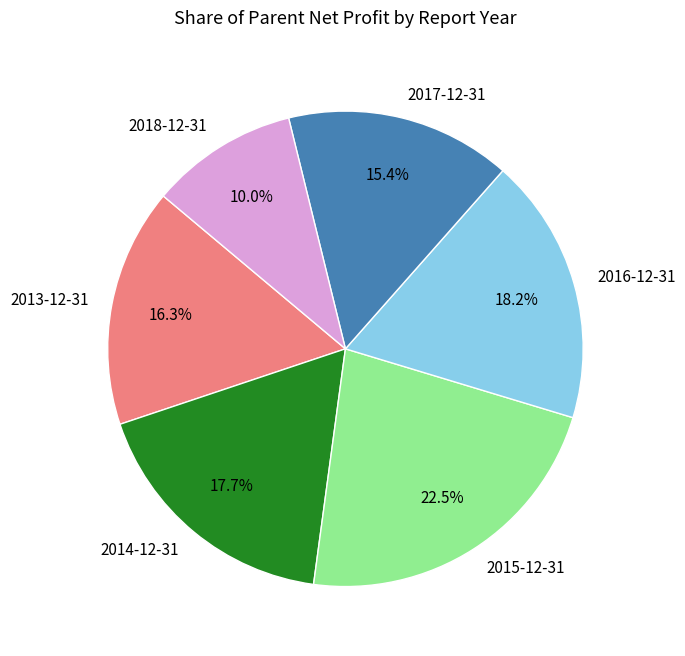

To the nearest percent, what is the difference between the 2015-12-31 and 2014-12-31 slice percentages?

5%